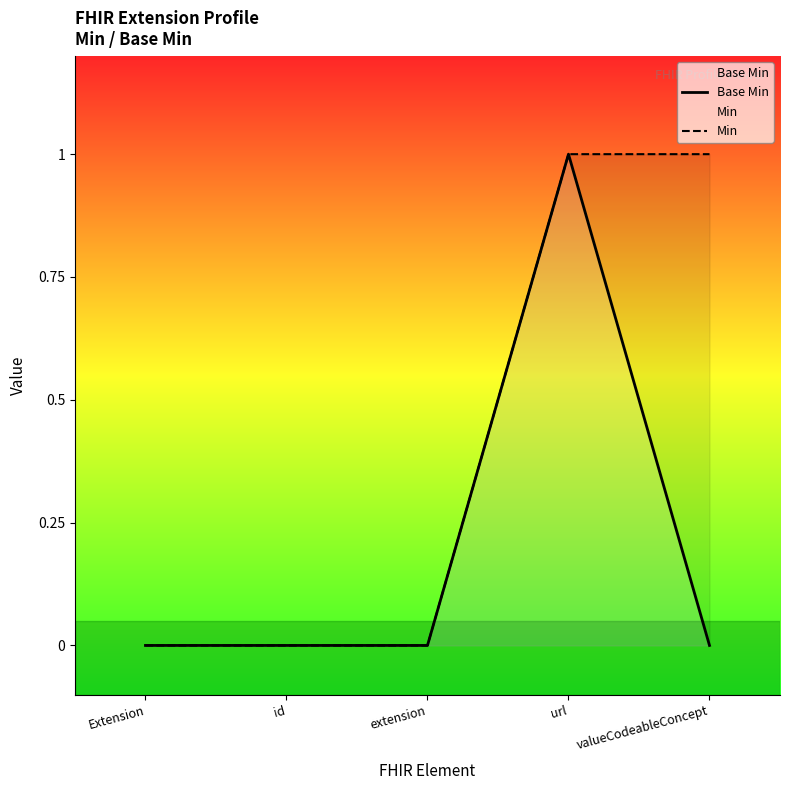

True or false: Base Min and Min intersect in this chart.

False